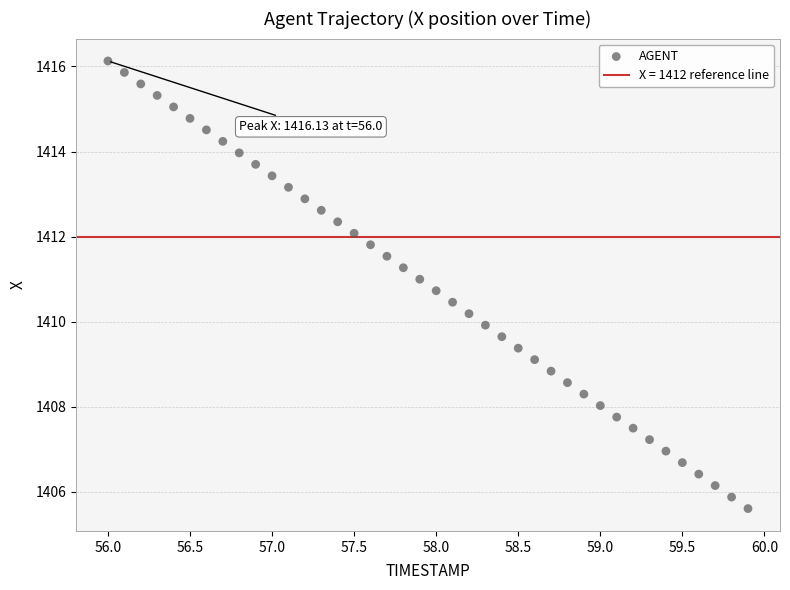

What is the range of X values (max minus min)?

3.9